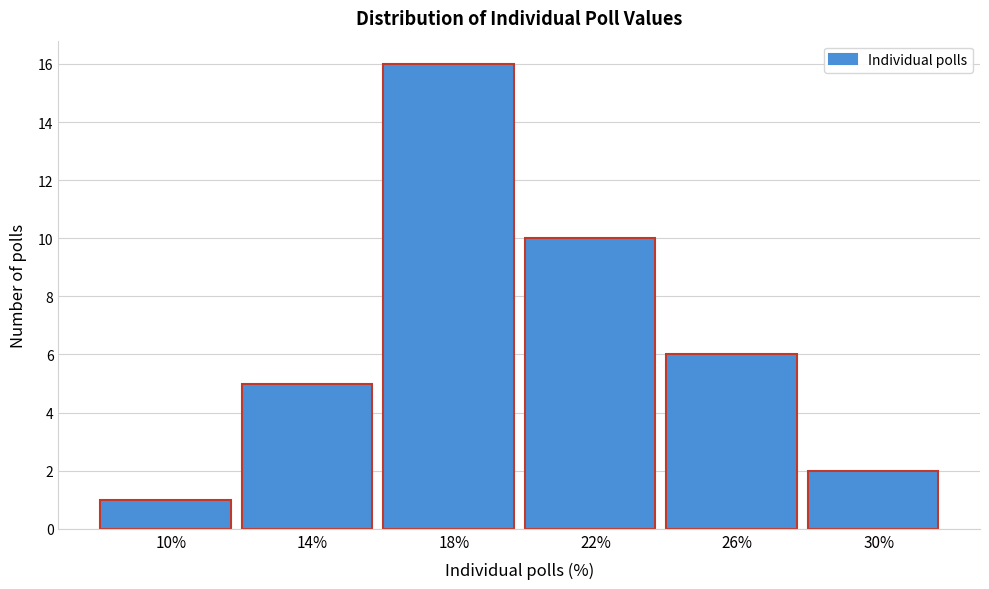

Reading left to right, extract all data points from this chart.

1	5	16	10	6	2